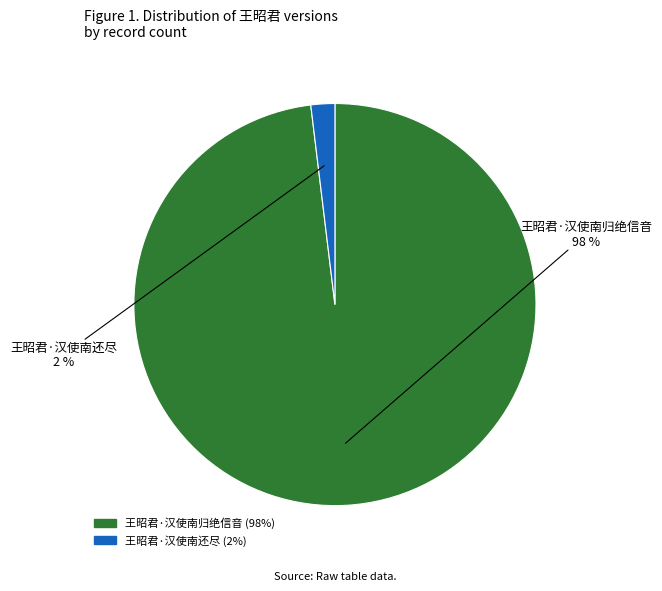

Does any single category account for the majority?

Yes